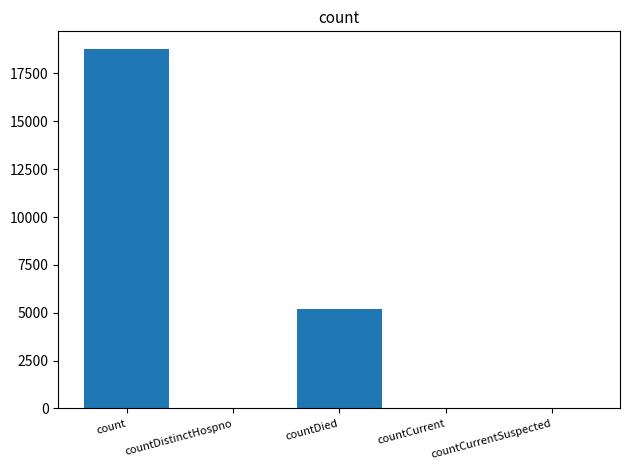

Are the bars grouped side by side (vs. stacked)?

No